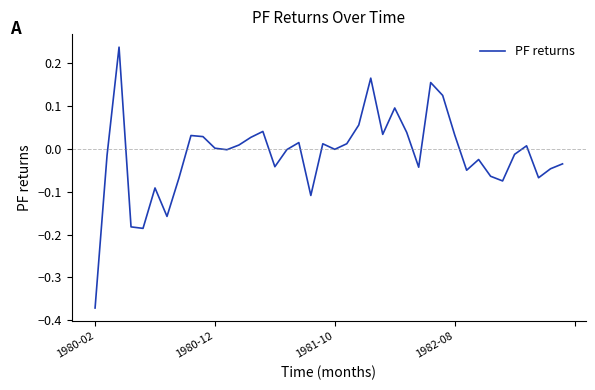

What is the difference between the maximum and minimum values?

0.6